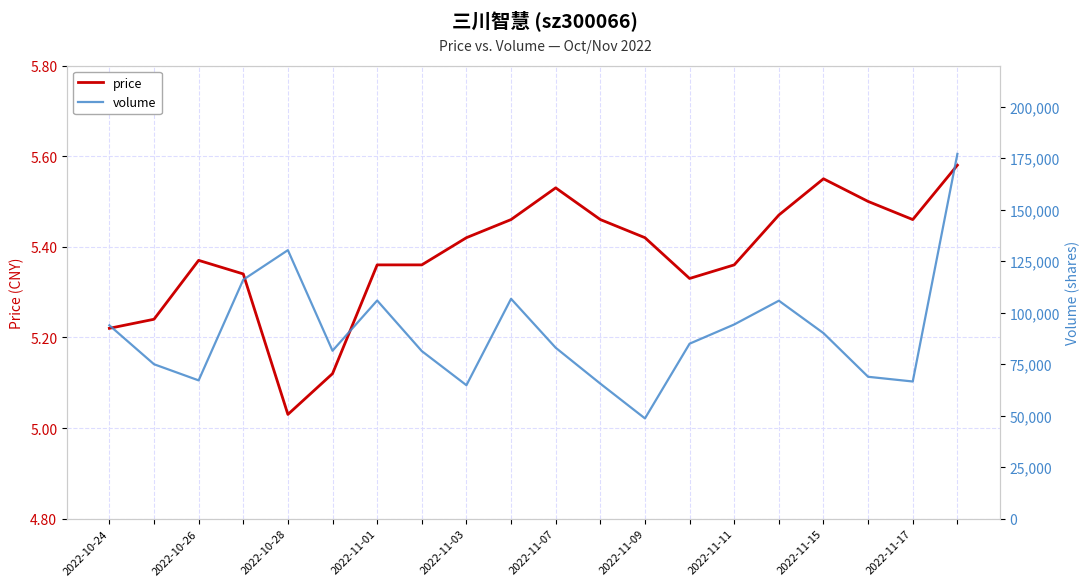

What is the approximate value of price at 10?

5.5